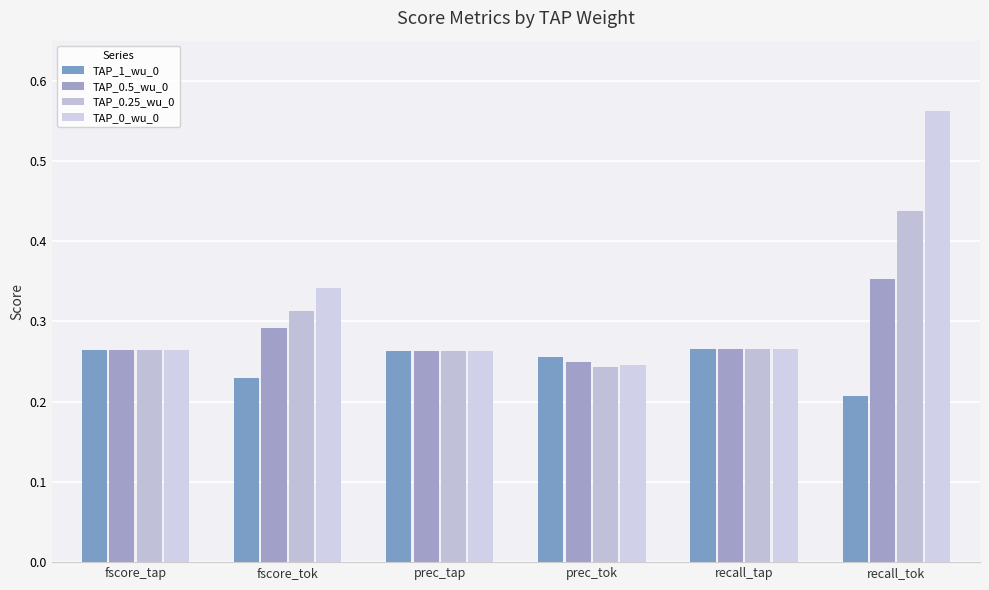

Is the value of TAP_0.5_wu_0 at fscore_tap greater than the value of TAP_0_wu_0 at prec_tap?

Yes